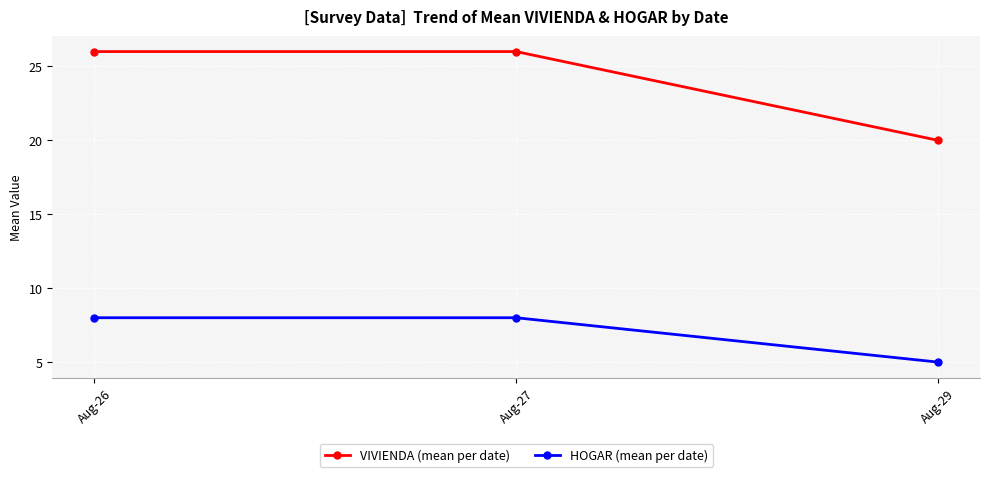

Rank the series by their maximum value, from lowest to highest.

HOGAR (mean per date), VIVIENDA (mean per date)